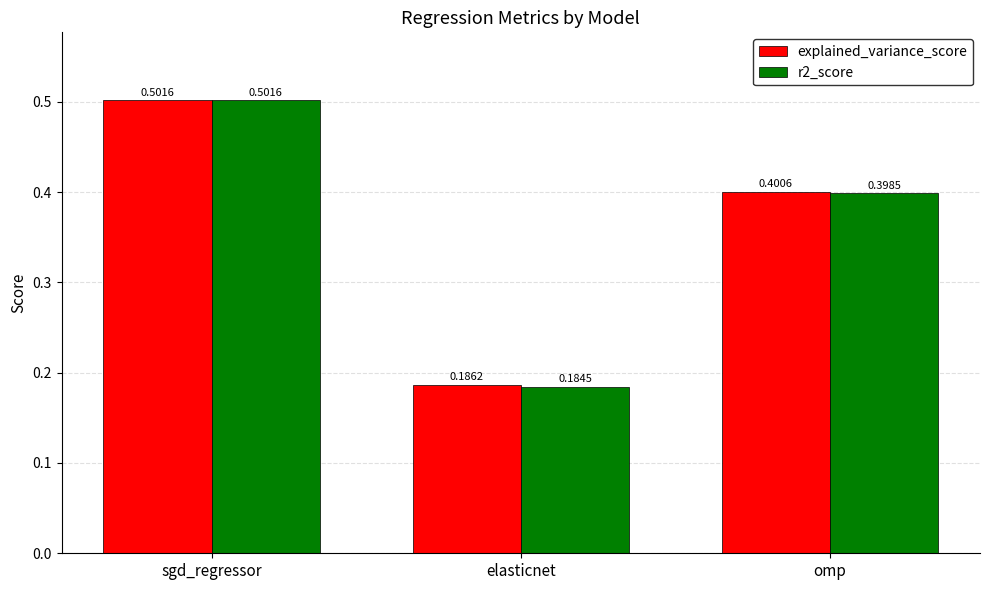

What is the total value across all series at sgd_regressor?

1.0